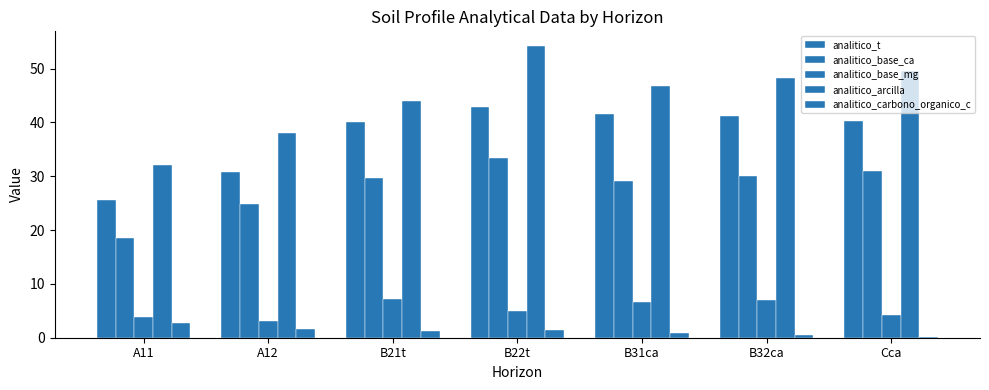

The analitico_carbono_organico_c series shows 0.2 at Cca. True or false?

True